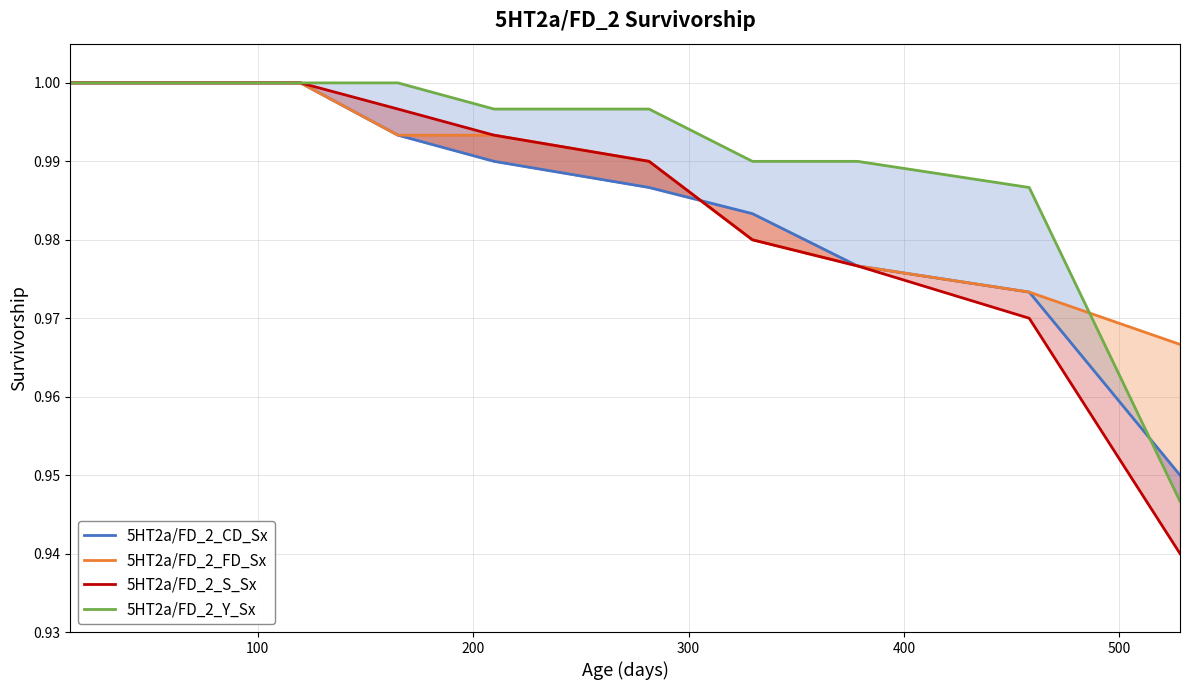

Is the value of 5HT2a/FD_2_CD_Sx at 9 greater than the value of 5HT2a/FD_2_FD_Sx at 600?

No